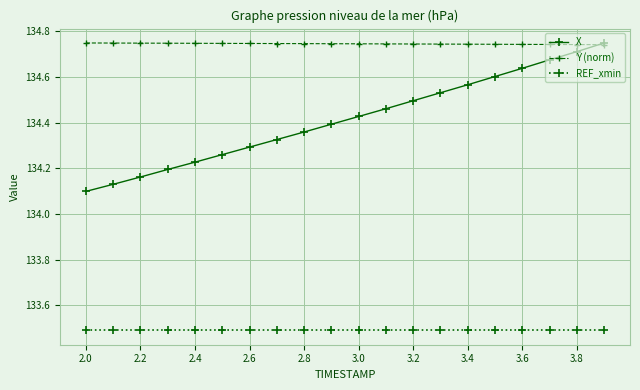

Which series has the widest spread of values?

X